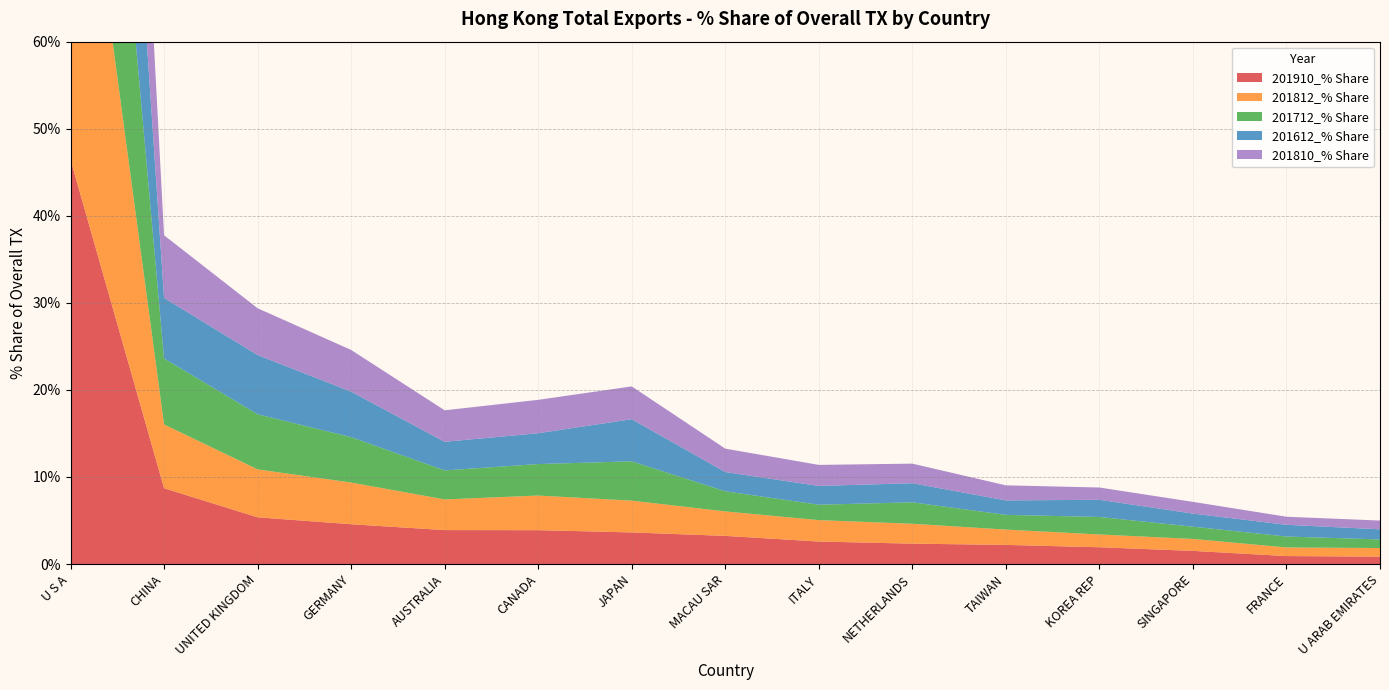

Reading right to left, what are all the values shown in this chart?

201910_% Share: 0.8	0.9	1.5	1.9	2.2	2.3	2.6	3.2	3.6	3.9	3.9	4.6	5.4	8.7	46.4
201812_% Share: 1.0	1.0	1.4	1.5	1.8	2.3	2.5	2.8	3.6	4.0	3.5	4.8	5.5	7.3	49.5
201712_% Share: 1.0	1.3	1.4	2.0	1.7	2.5	1.8	2.3	4.5	3.6	3.3	5.2	6.3	7.6	47.6
201612_% Share: 1.2	1.3	1.5	2.0	1.7	2.2	2.2	2.2	4.8	3.5	3.3	5.2	6.8	7.0	46.3
201810_% Share: 1.0	0.9	1.3	1.4	1.7	2.2	2.4	2.7	3.8	3.8	3.6	4.8	5.4	7.2	50.1